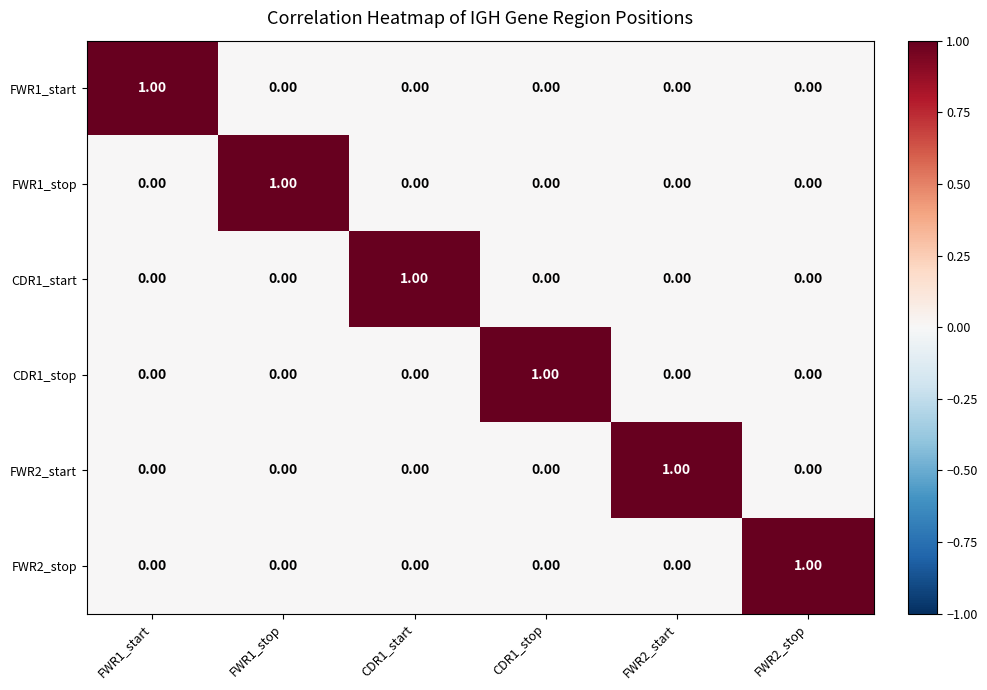

At how many categories does at least one series exceed 0?

6